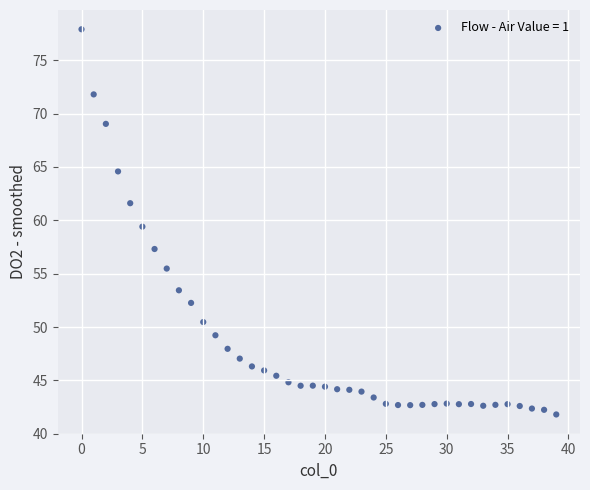

What is the range of Y values (max minus min)?

36.1